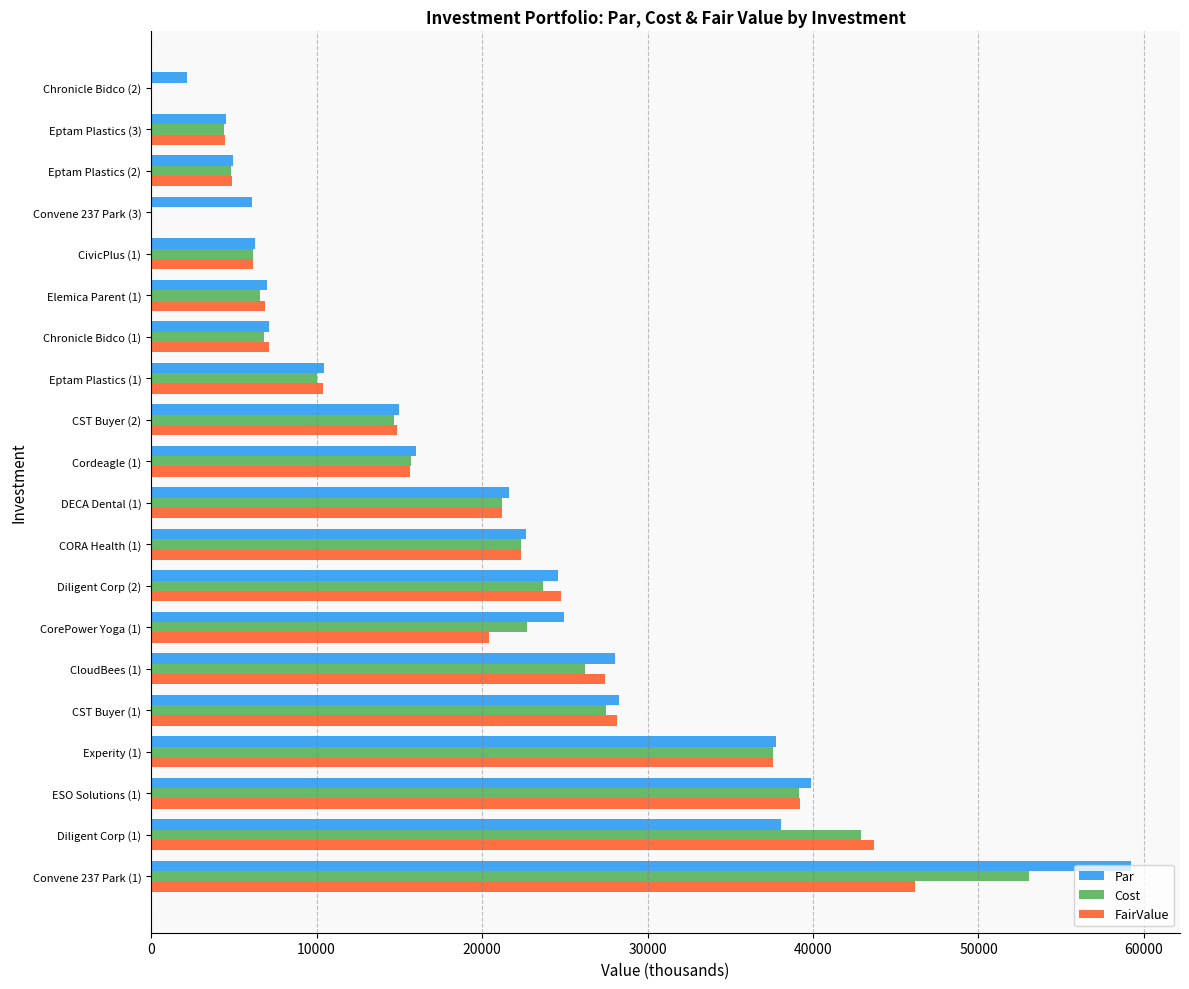

What is the sum of all FairValue values?

381453